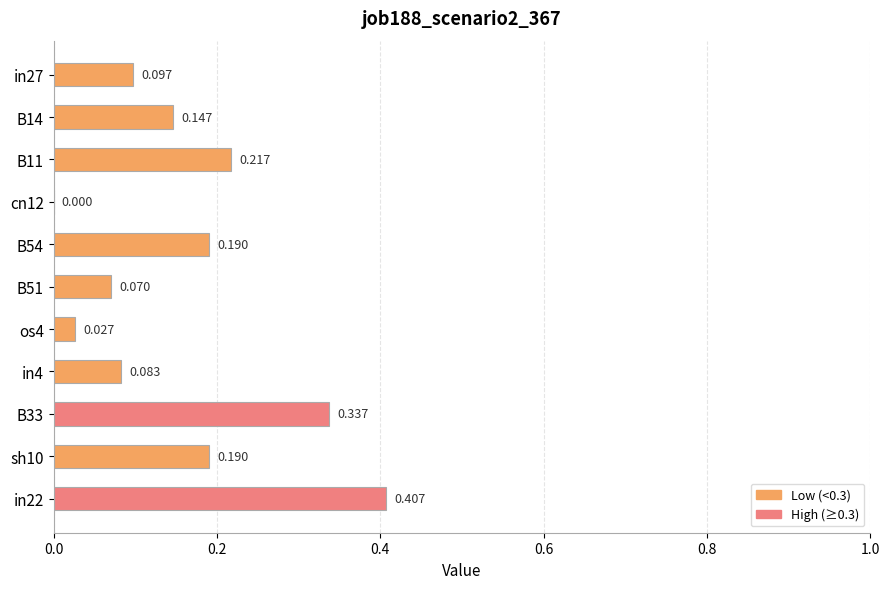

How many series are shown in this chart?

1